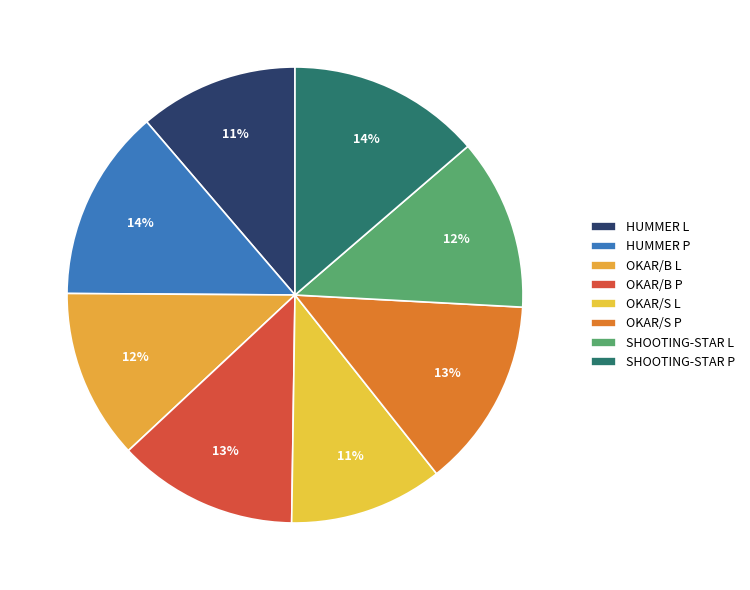

To the nearest percent, what is the difference between the largest and smallest slice percentages?

3%